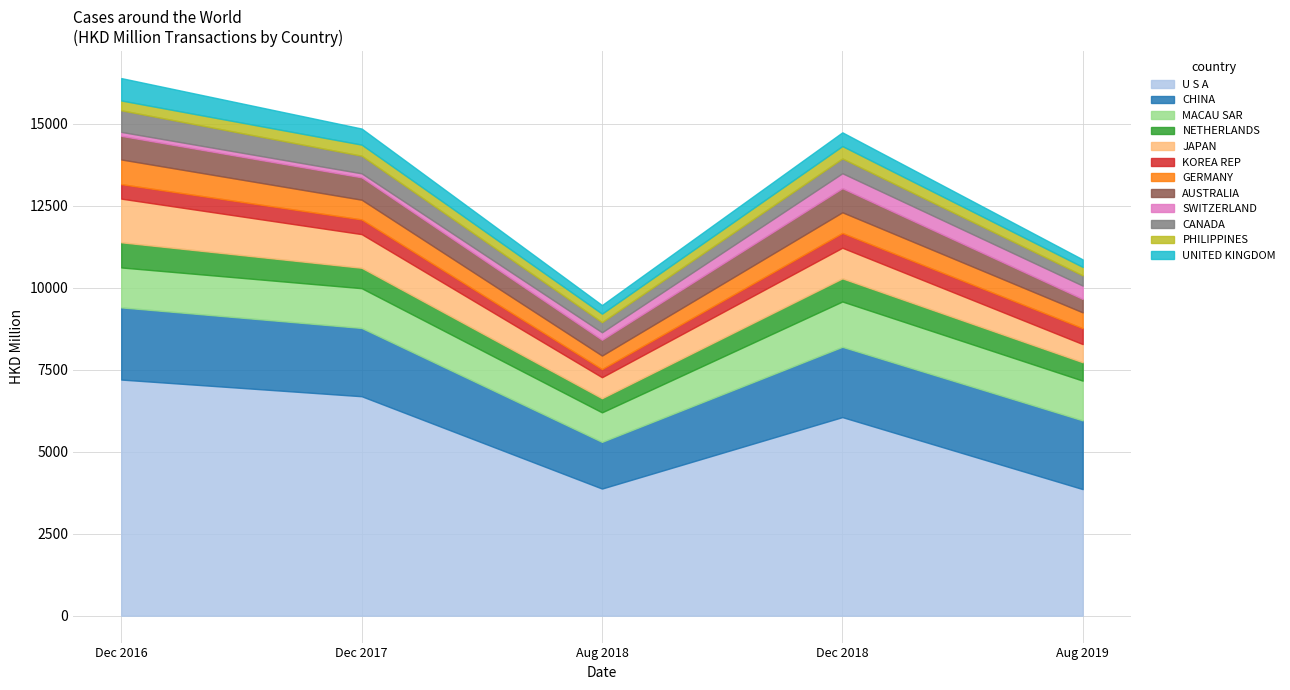

What is the total value across all series at Dec 2018?

14733.5